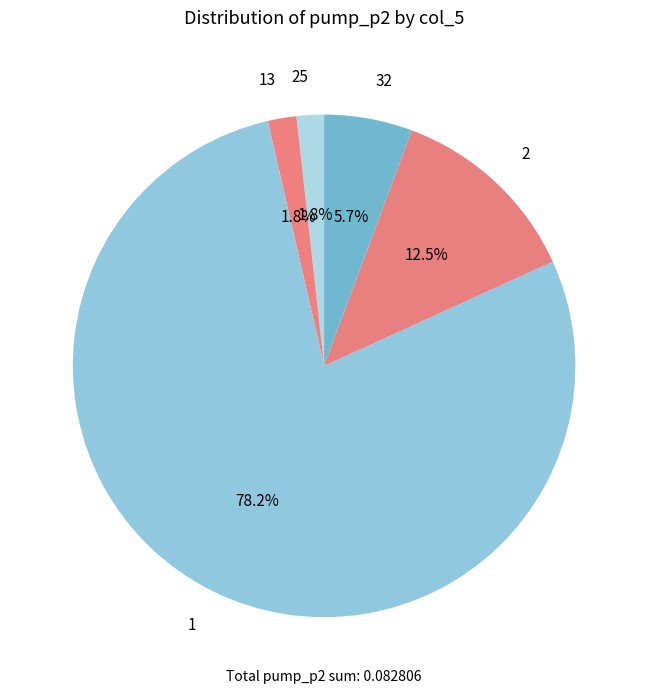

How many segments does this pie chart have?

5